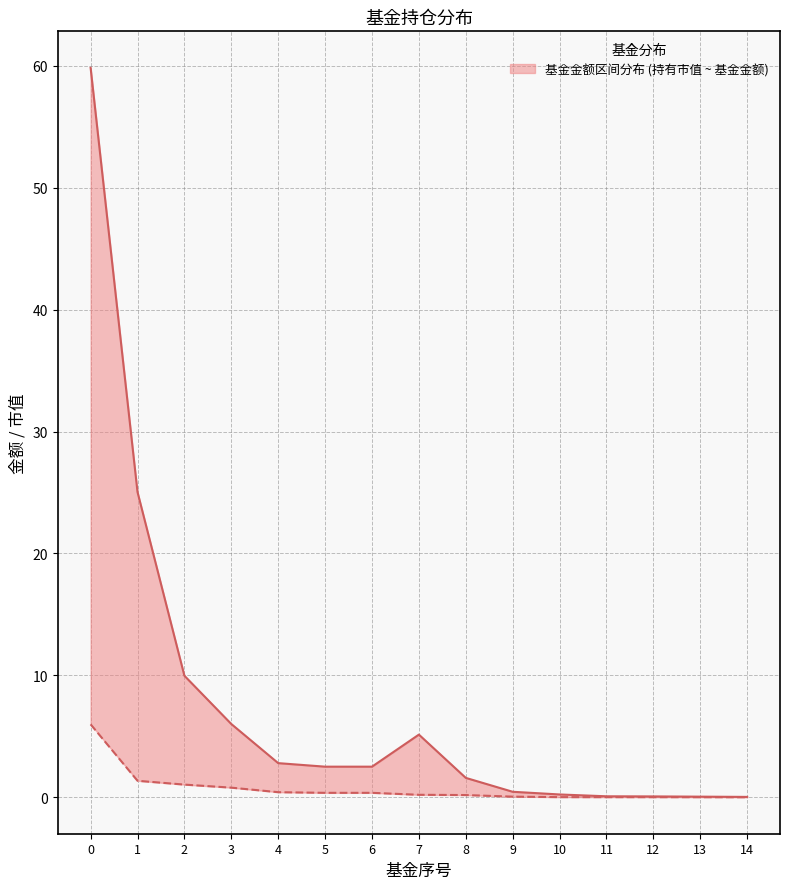

What is the sum of all values?

116.3